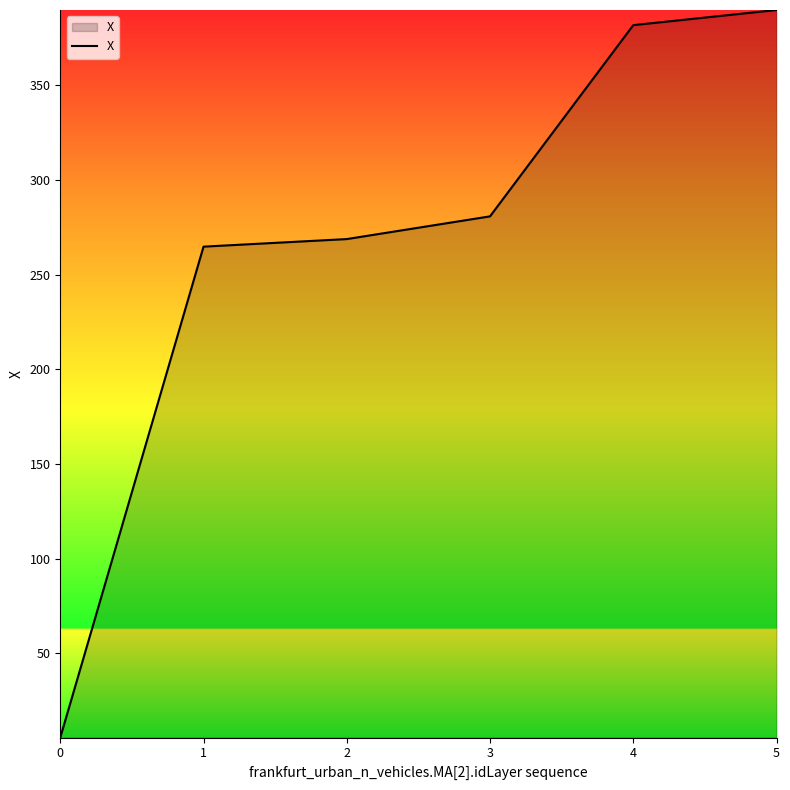

List the labels in order of value, largest first.

5, 4, 3, 2, 1, 0